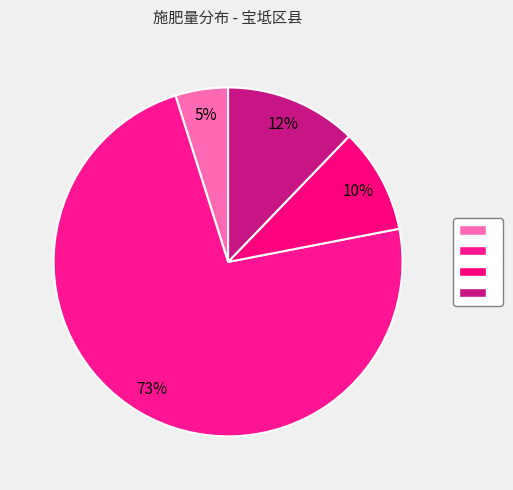

Count the number of slices in the pie.

4